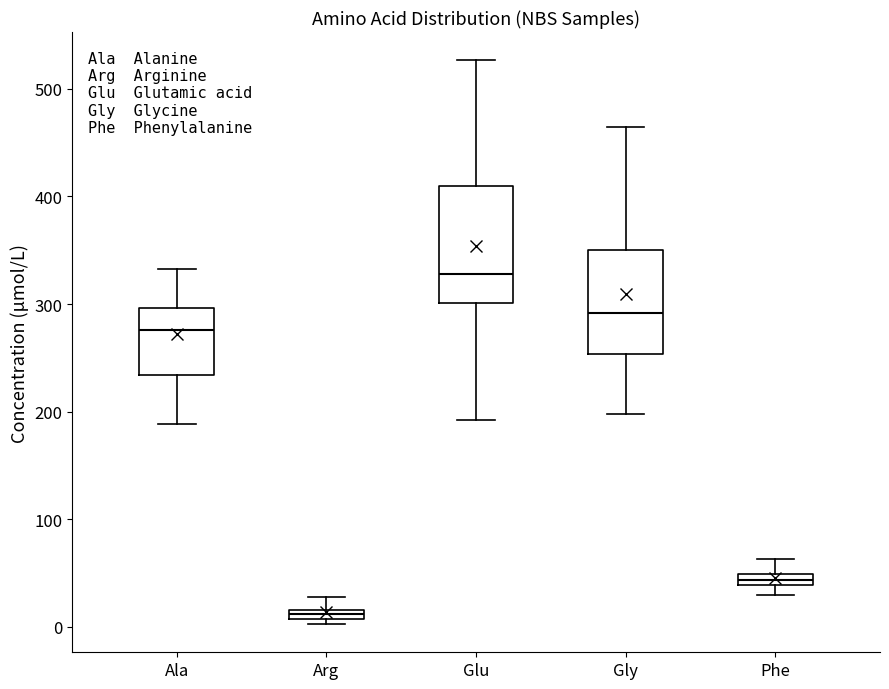

Where does the upper whisker of the box for Phe end on the y-axis? The values are not printed on the chart, so give them approximately, as read against the axis.

60